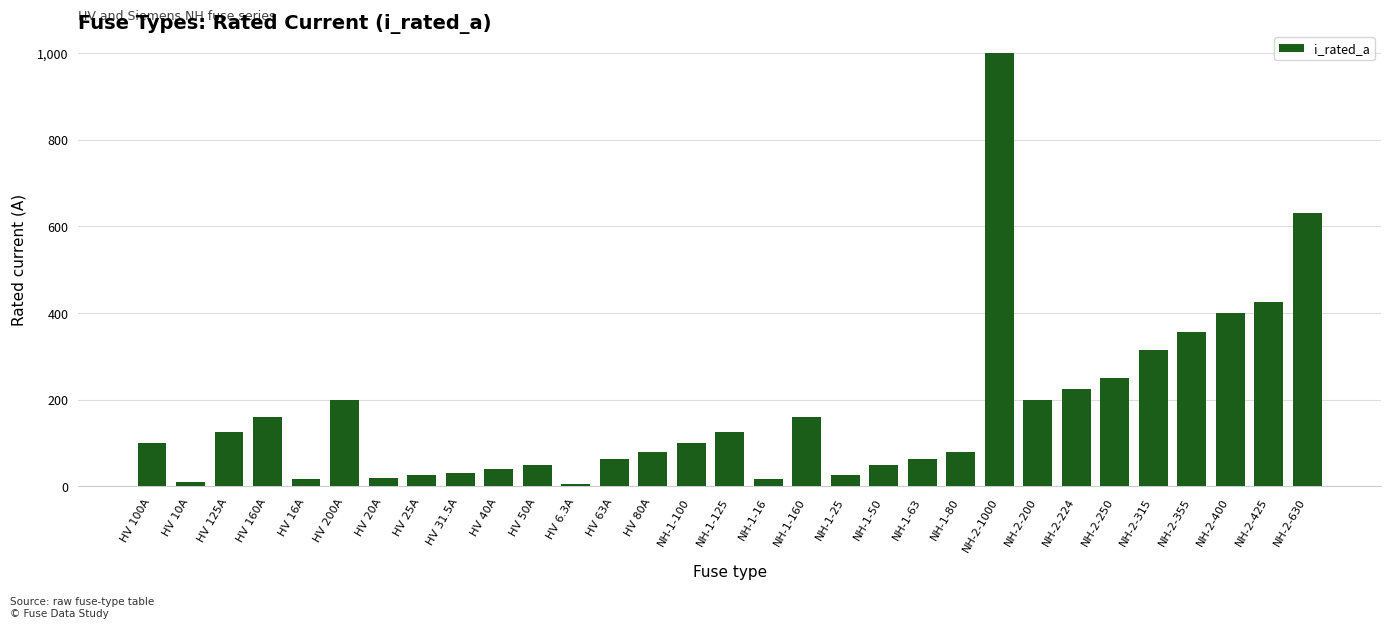

The value at NH-2-355 is 79.2. True or false?

False